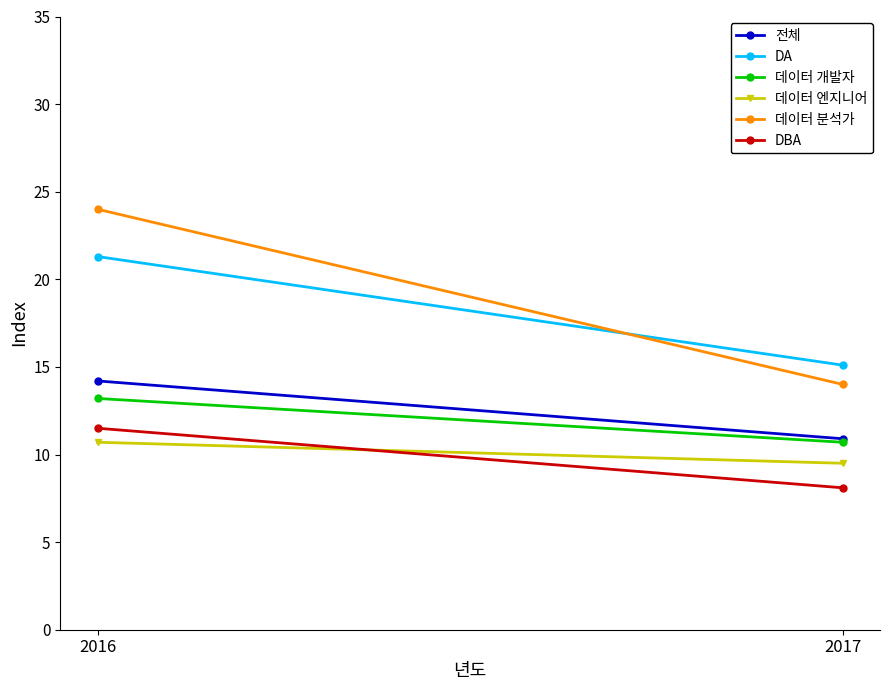

Between 2016 and 2017, which series saw the biggest shift?

데이터 분석가